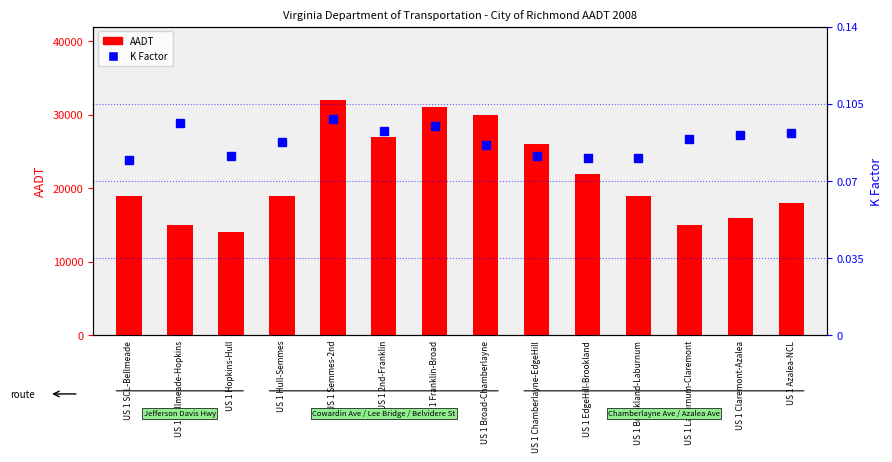

True or false: AADT has a value of 19000.0 at US 1 SCL-Bellmeade.

True